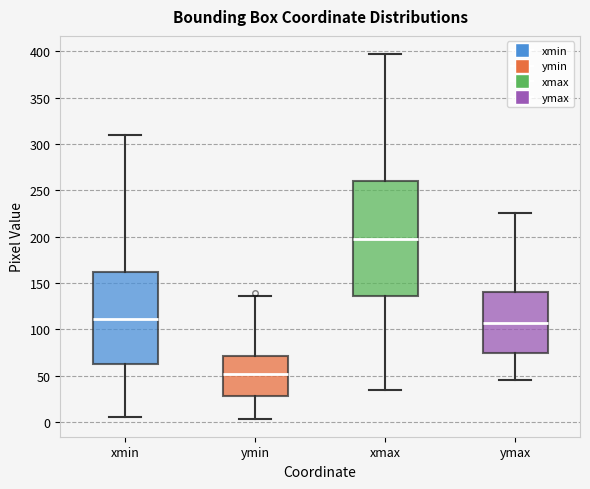

Reading left to right, read every box against the y-axis: the position of its median line, the range the box covers, and the ends of its whiskers. The values are not printed on the chart, so give them approximately, as read against the axis.

xmin: median 110, box 65 to 160, whiskers 5 to 310
ymin: median 55, box 30 to 70, whiskers 5 to 135
xmax: median 200, box 135 to 260, whiskers 35 to 395
ymax: median 110, box 75 to 140, whiskers 45 to 225